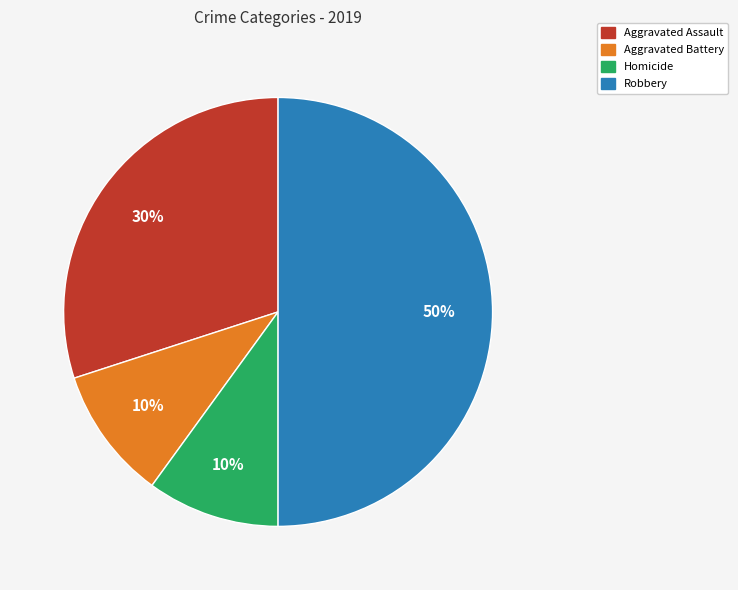

To the nearest percent, what is the difference between the largest and smallest slice percentages?

40%